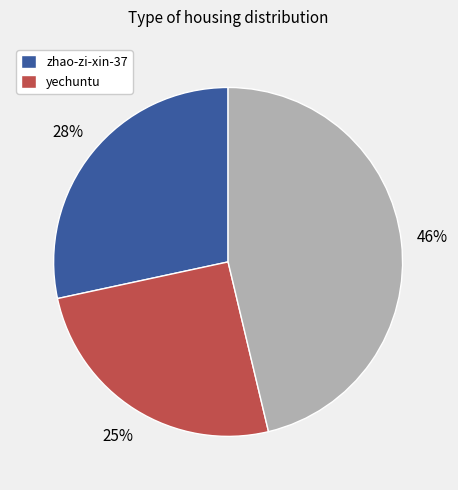

How many slices are in this pie chart?

3